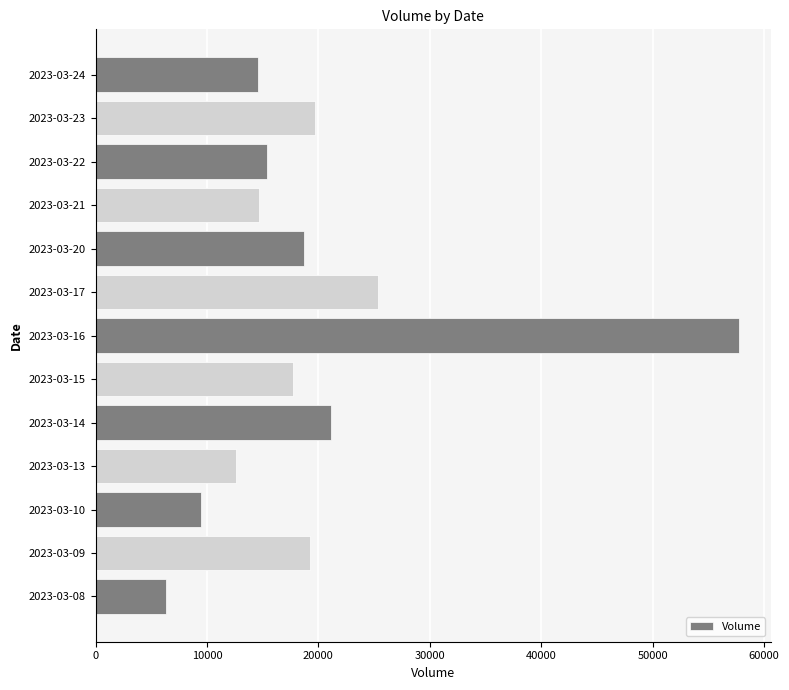

Between 2023-03-16 and 2023-03-20, which is larger?

2023-03-16